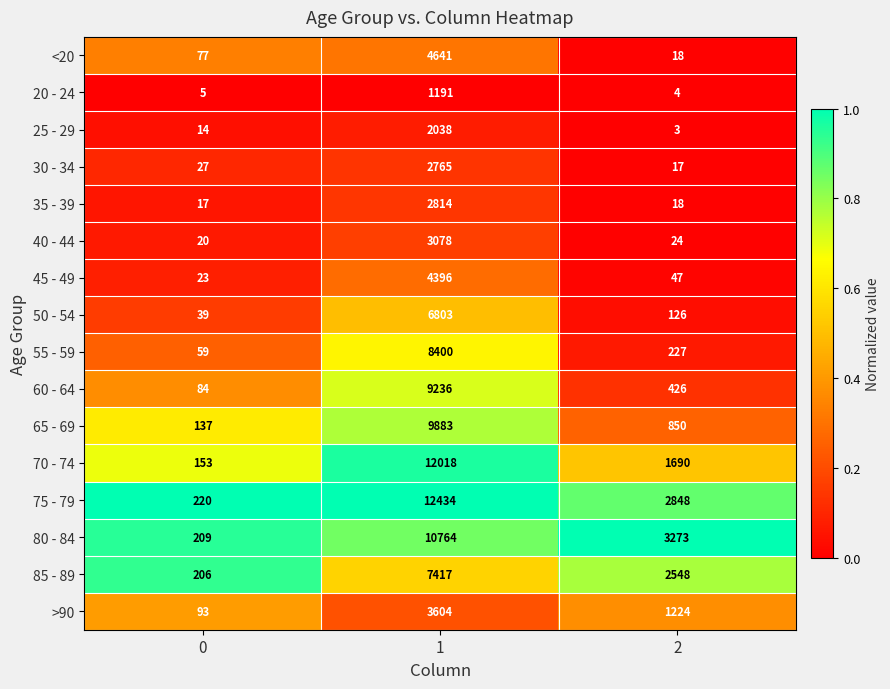

What is the maximum value for 60 - 64?

9236